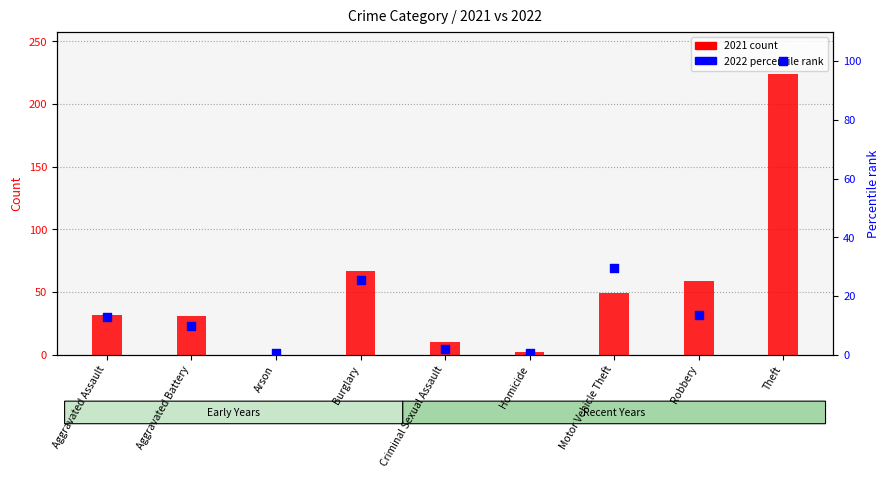

What is the total value across all series at Burglary?

92.5